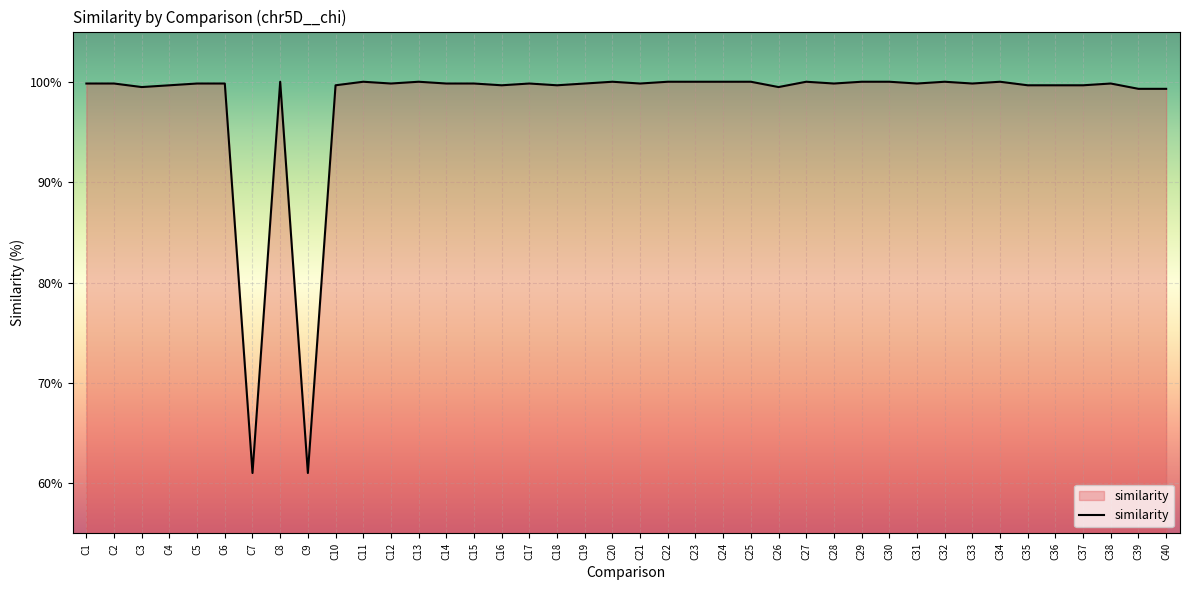

What is the sum of the values at C7 and C17?

160.8